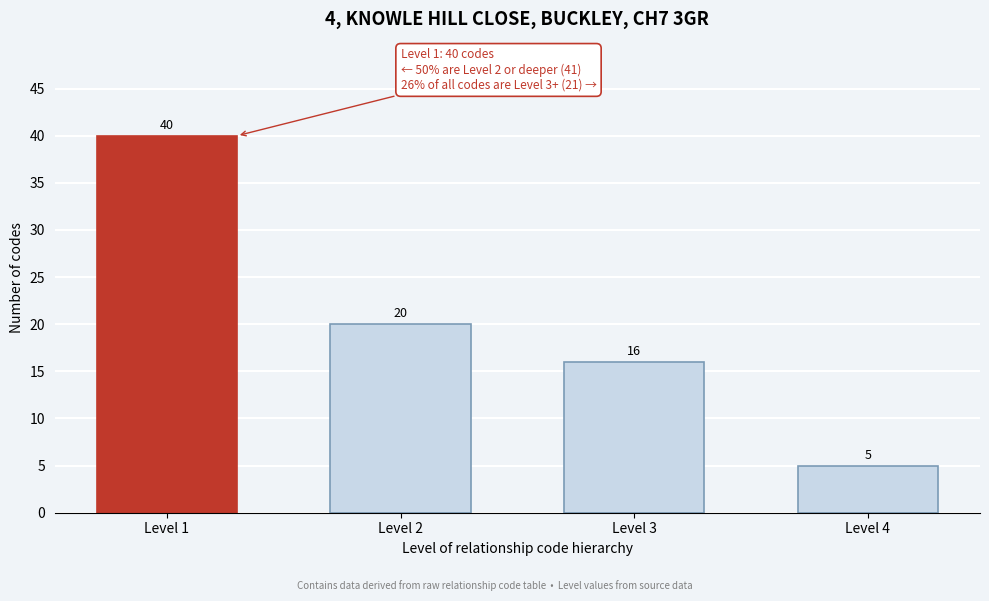

Reading left to right, transcribe all the data shown in this chart.

40	20	16	5